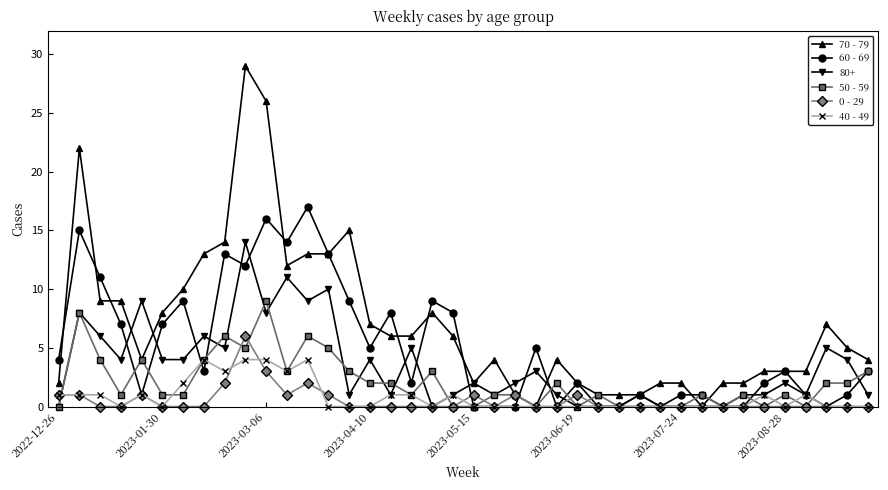

Which series has the largest range (max minus min)?

70 - 79